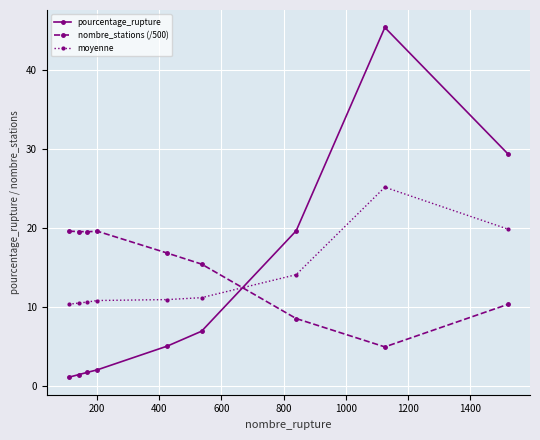

True or false: pourcentage_rupture and moyenne cross at least once.

True